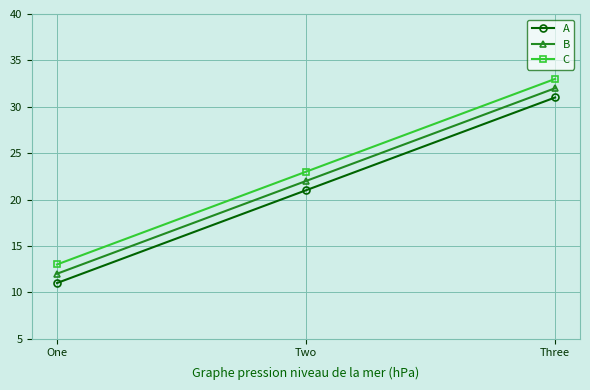

What is the approximate value of B at Two, to the nearest 5?

20